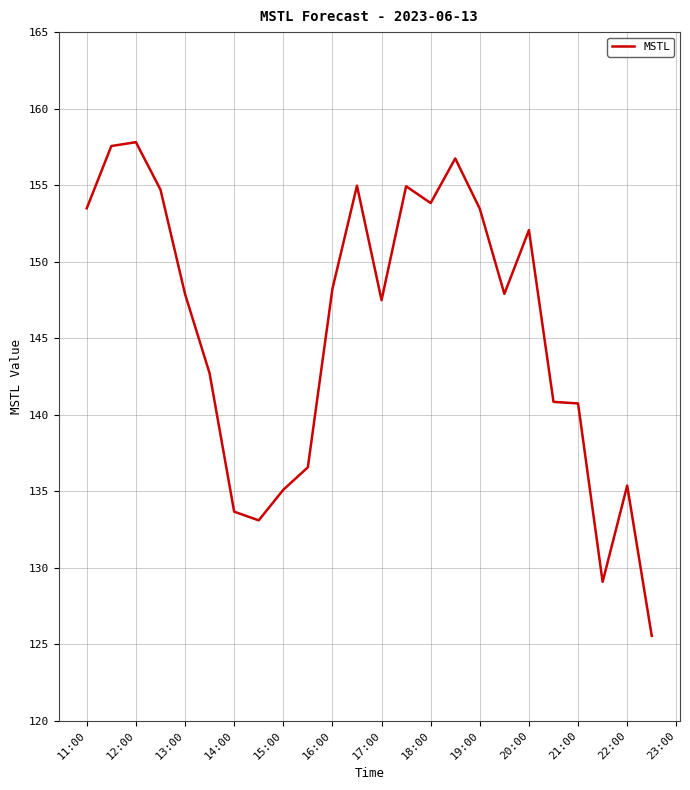

What is the difference between the maximum and second lowest values?

28.7